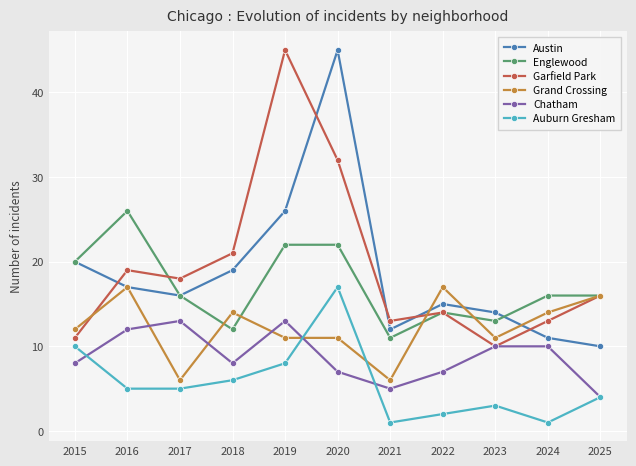

What is the difference between the highest and lowest values at 2023?

11